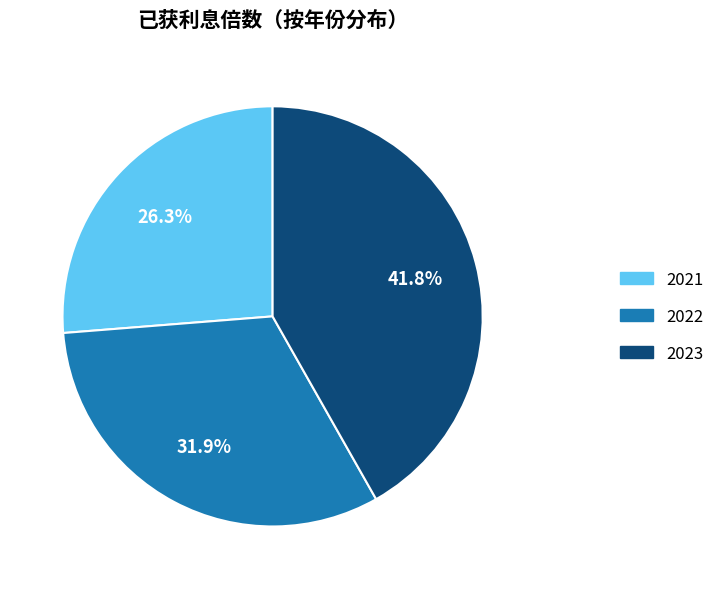

How many segments does this pie chart have?

3